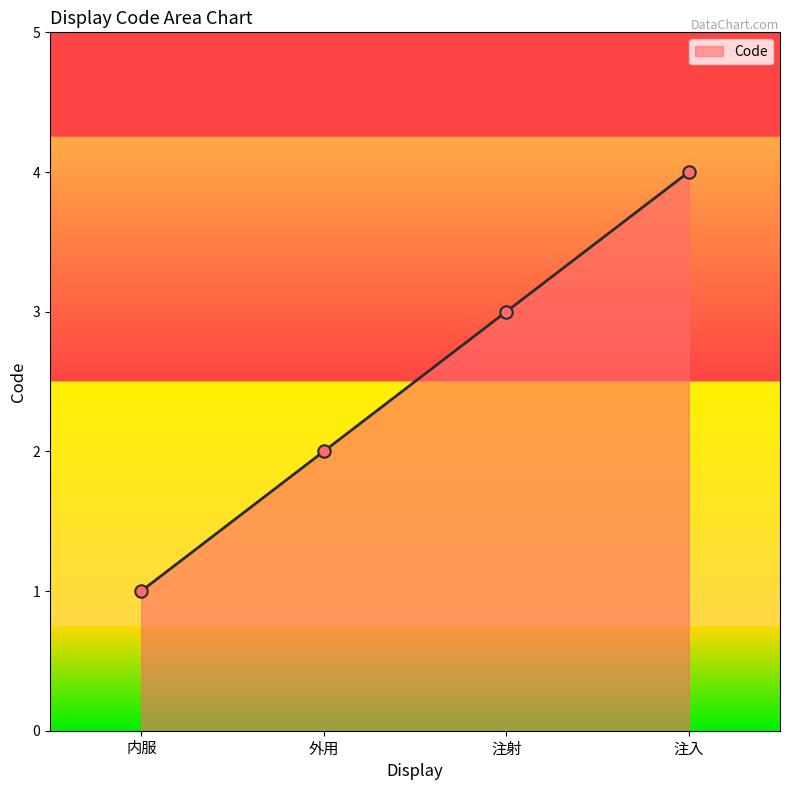

Between 注入 and 外用, which is larger?

注入